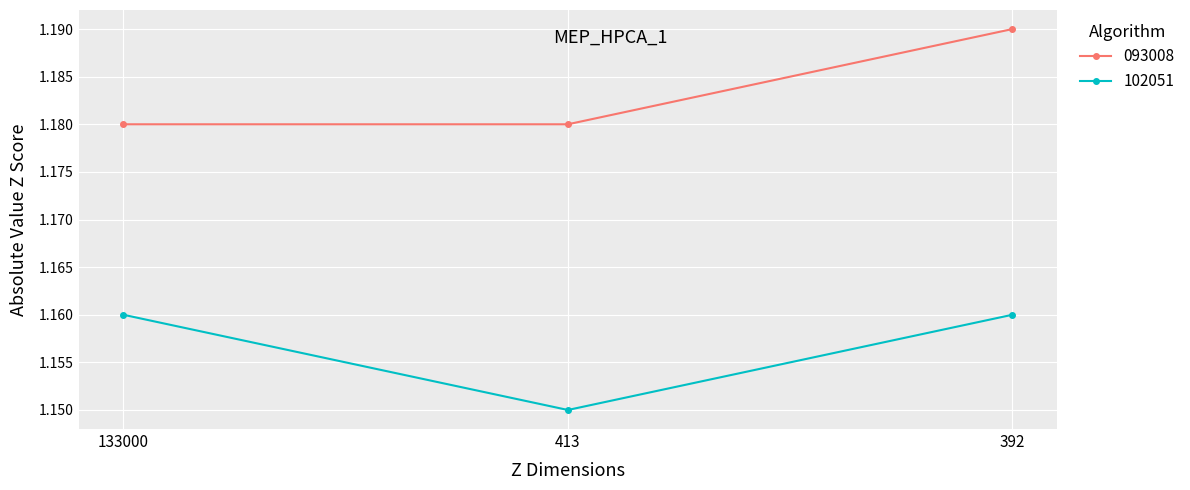

True or false: 102051 has a value of 0.6 at 413.

False